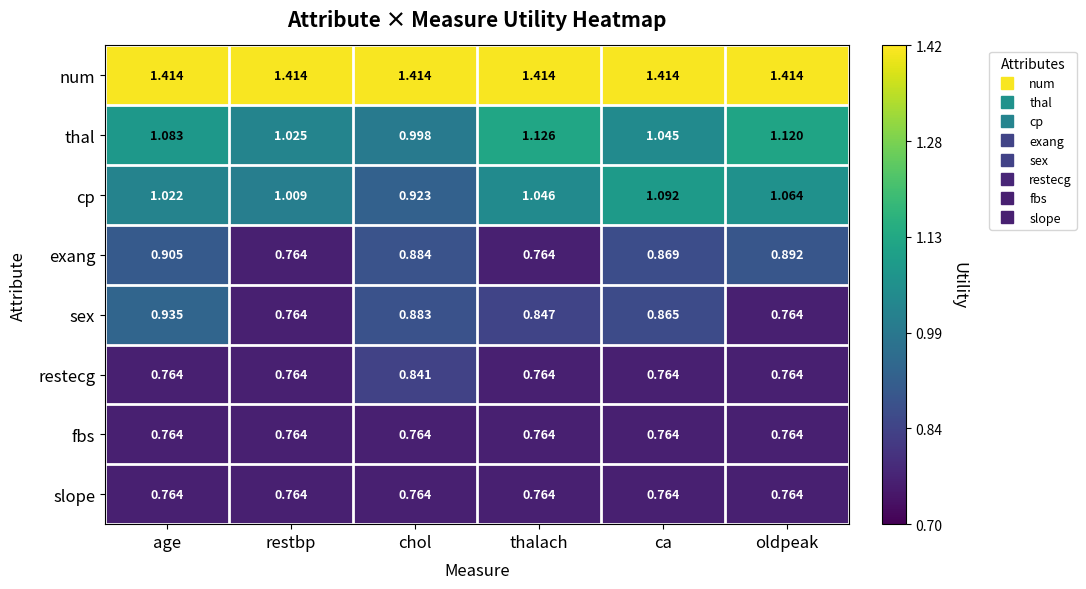

What is the total value across all series at thalach?

7.5